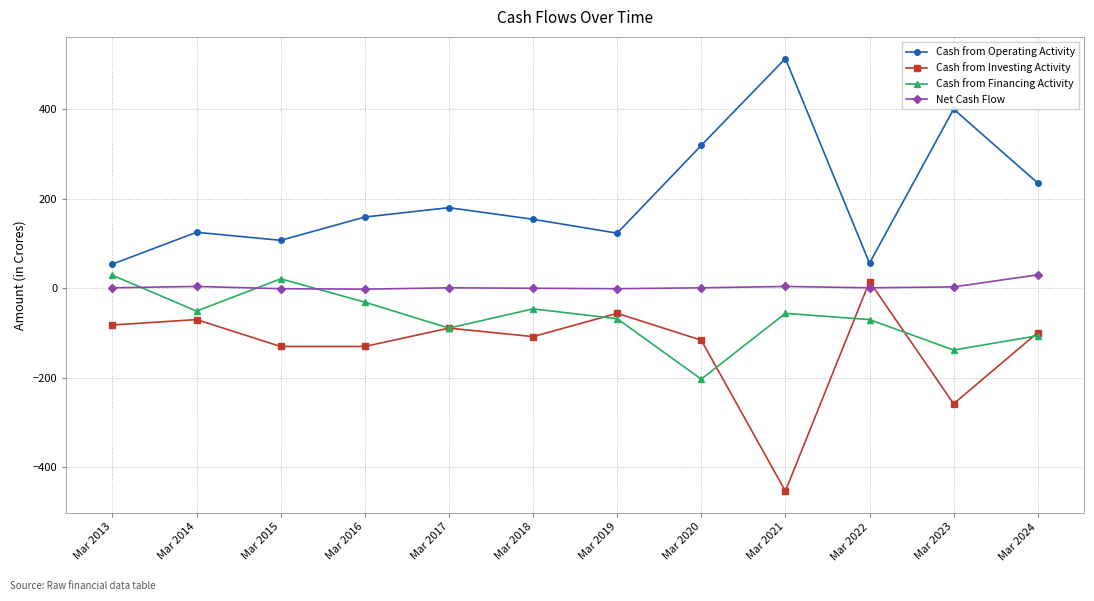

How many values in Cash from Investing Activity are below zero?

11